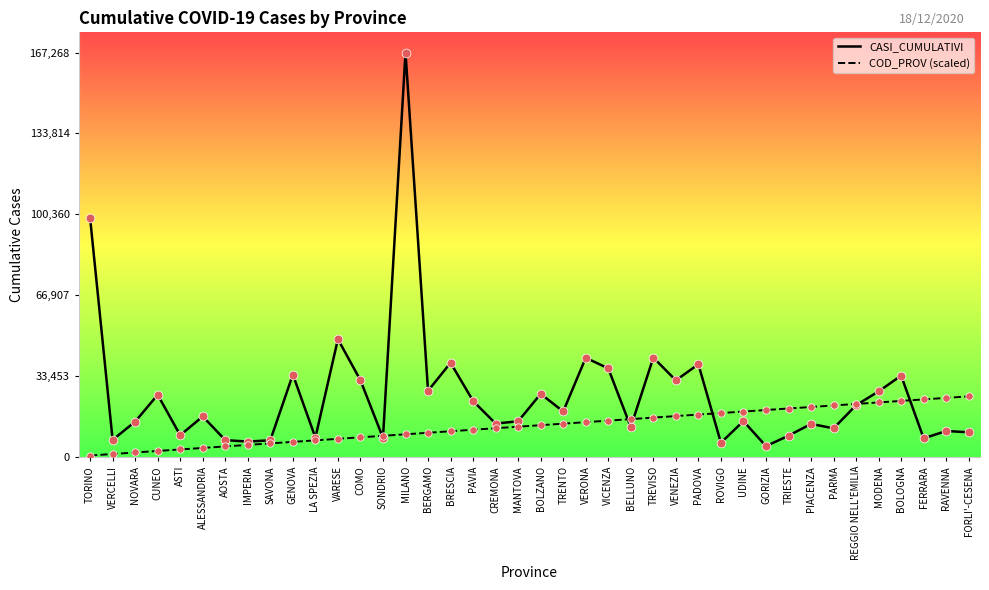

What is the total value across all series at TRENTO?

32652.6